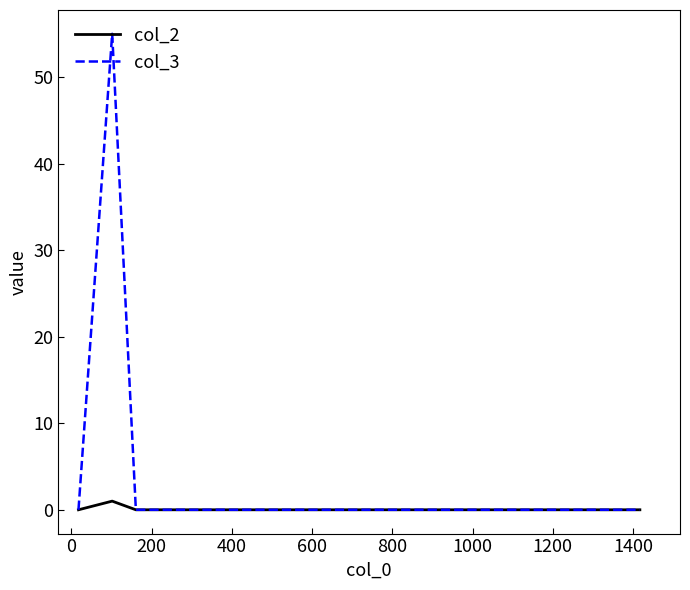

List the series in order of their peak value, highest first.

col_3, col_2